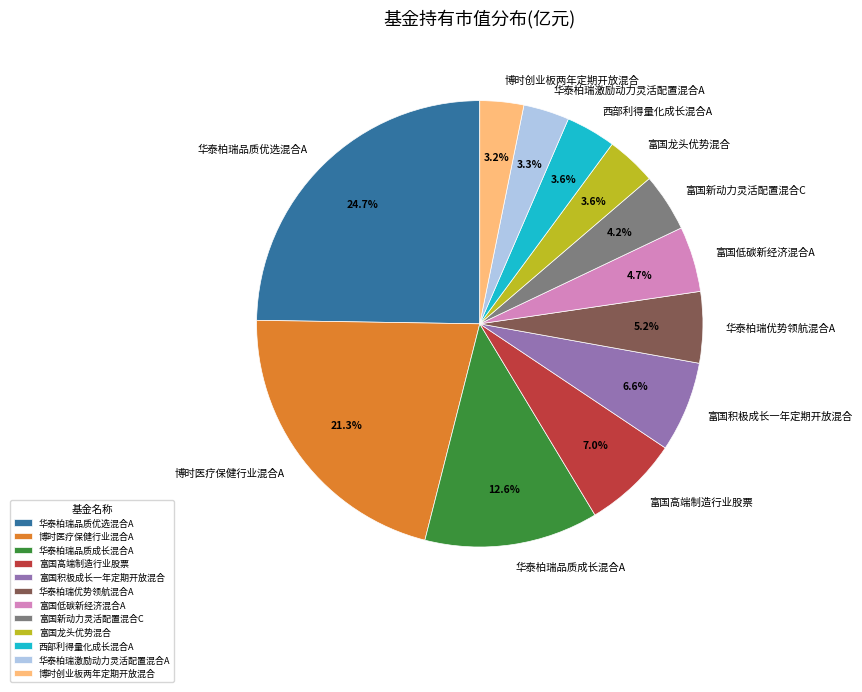

Is there any slice that represents more than half of the pie?

No